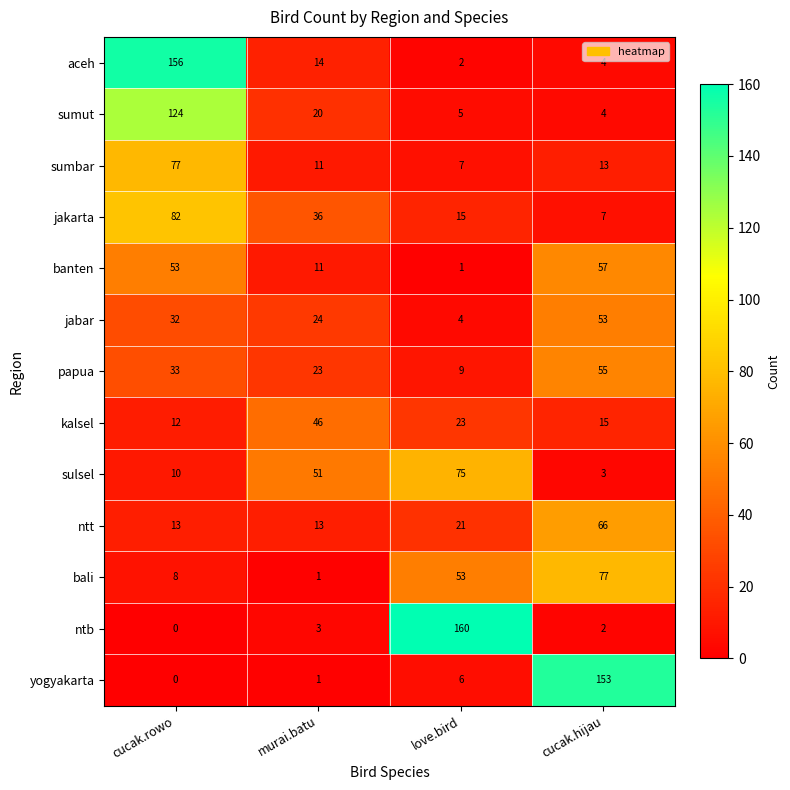

Between murai.batu and love.bird, which series saw the biggest shift?

ntb